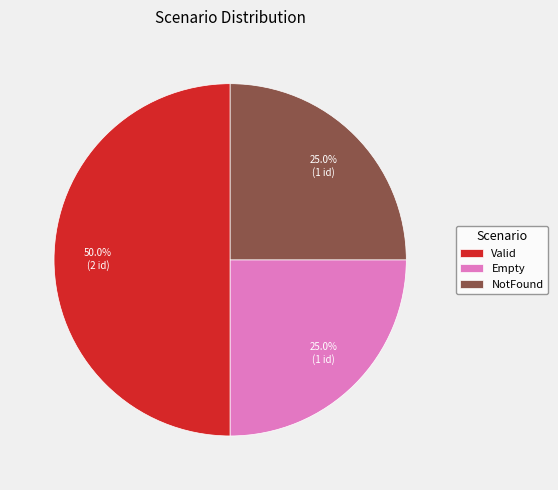

To the nearest percent, what percentage of the pie is NotFound?

25%